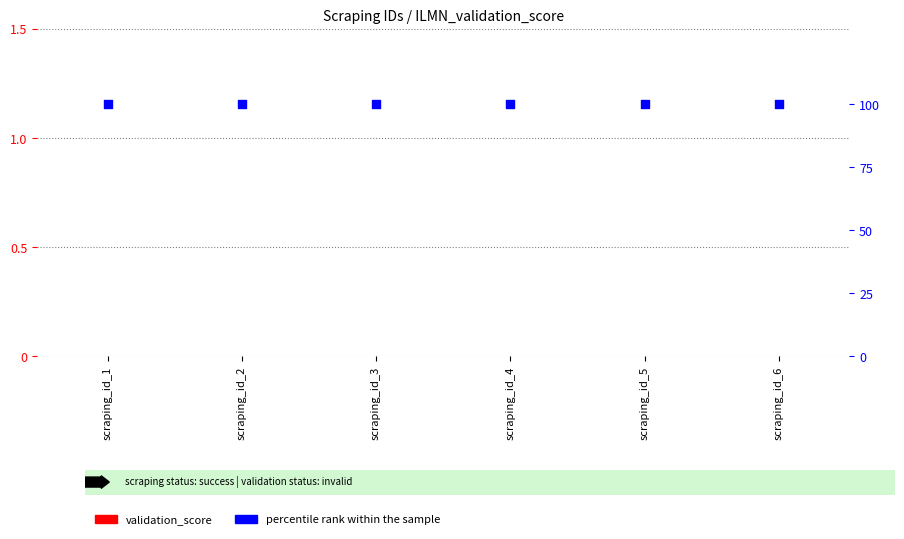

What are all the series names shown in the legend?

validation_score, percentile rank within the sample